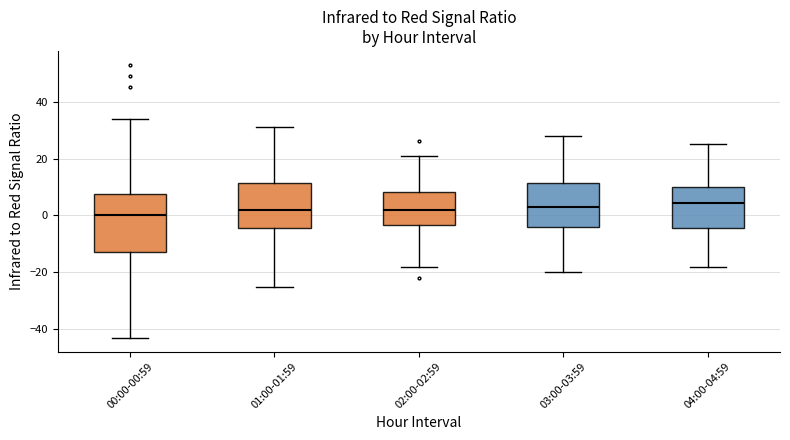

Reading left to right, transcribe this box plot: for each box, give where its median line is, the range the box spans, and where its two whiskers end, as read against the y-axis. The values are not printed on the chart, so give them approximately, as read against the axis.

00:00-00:59: median 0, box -12 to 8, whiskers -42 to 34
01:00-01:59: median 2, box -4 to 12, whiskers -24 to 32
02:00-02:59: median 2, box -4 to 8, whiskers -18 to 22
03:00-03:59: median 4, box -4 to 12, whiskers -20 to 28
04:00-04:59: median 4, box -4 to 10, whiskers -18 to 26